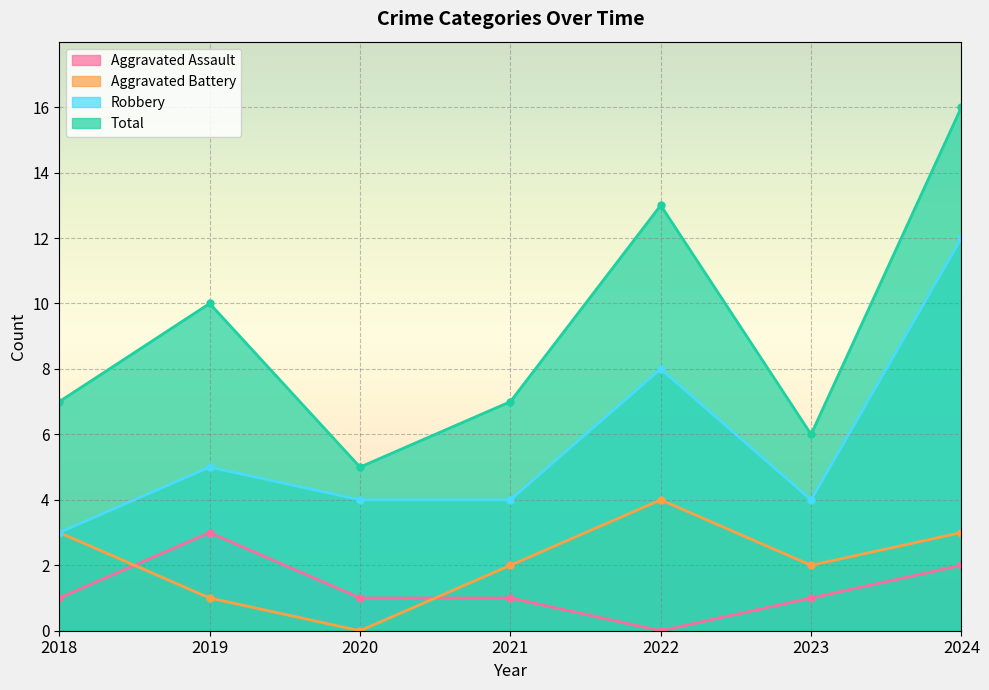

Between 2020 and 2018, which is larger?

2020